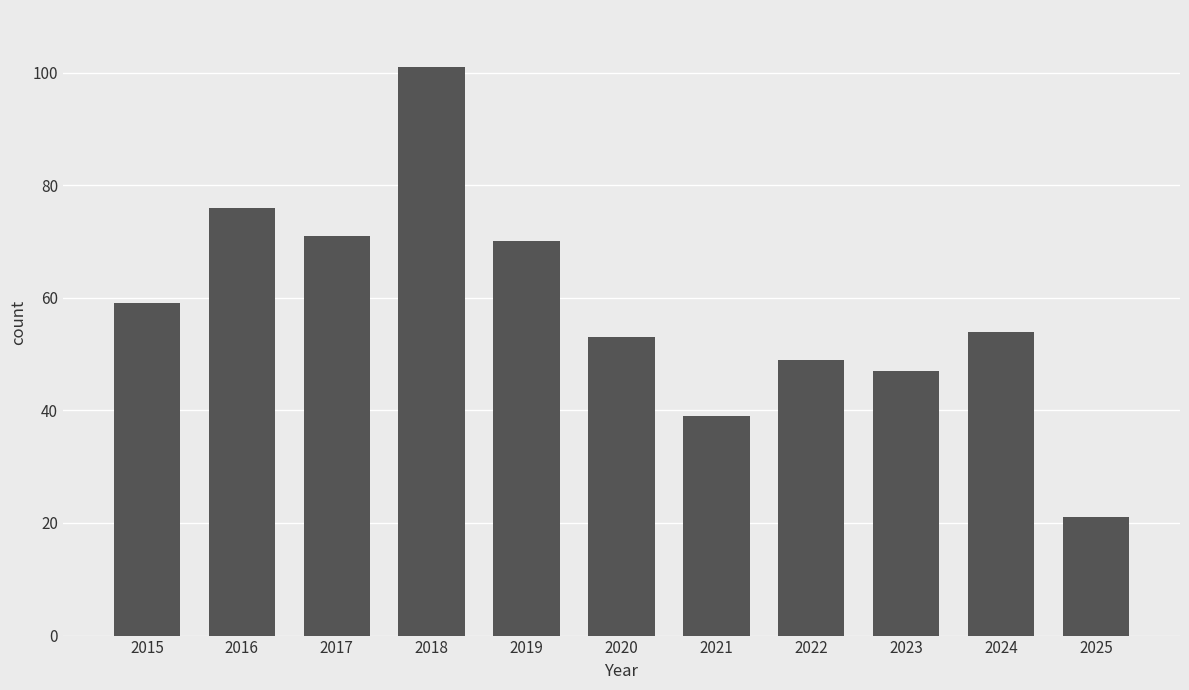

How many values are below 54?

5